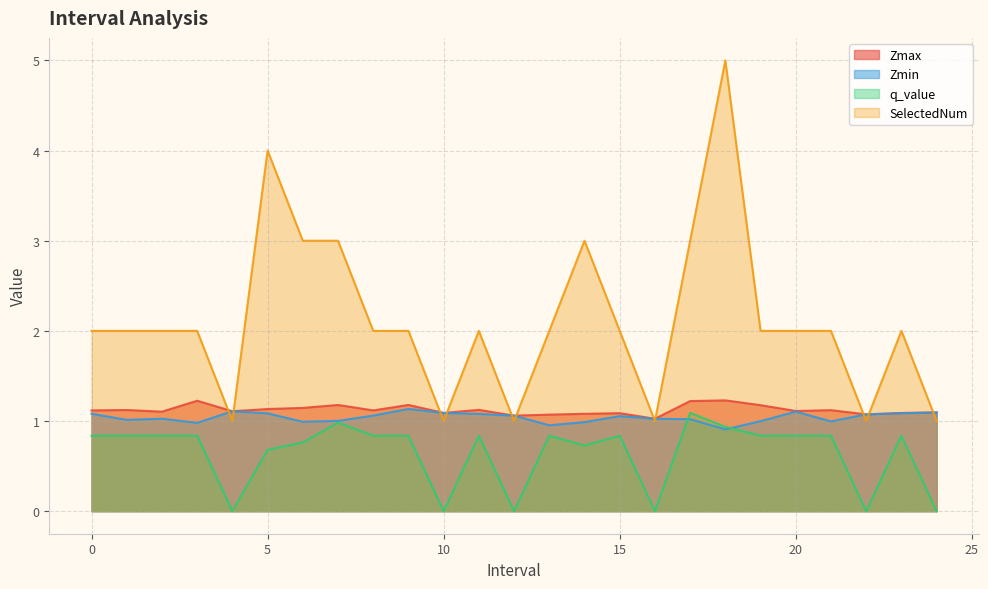

What is the label of the 14th point from the left?

13.0